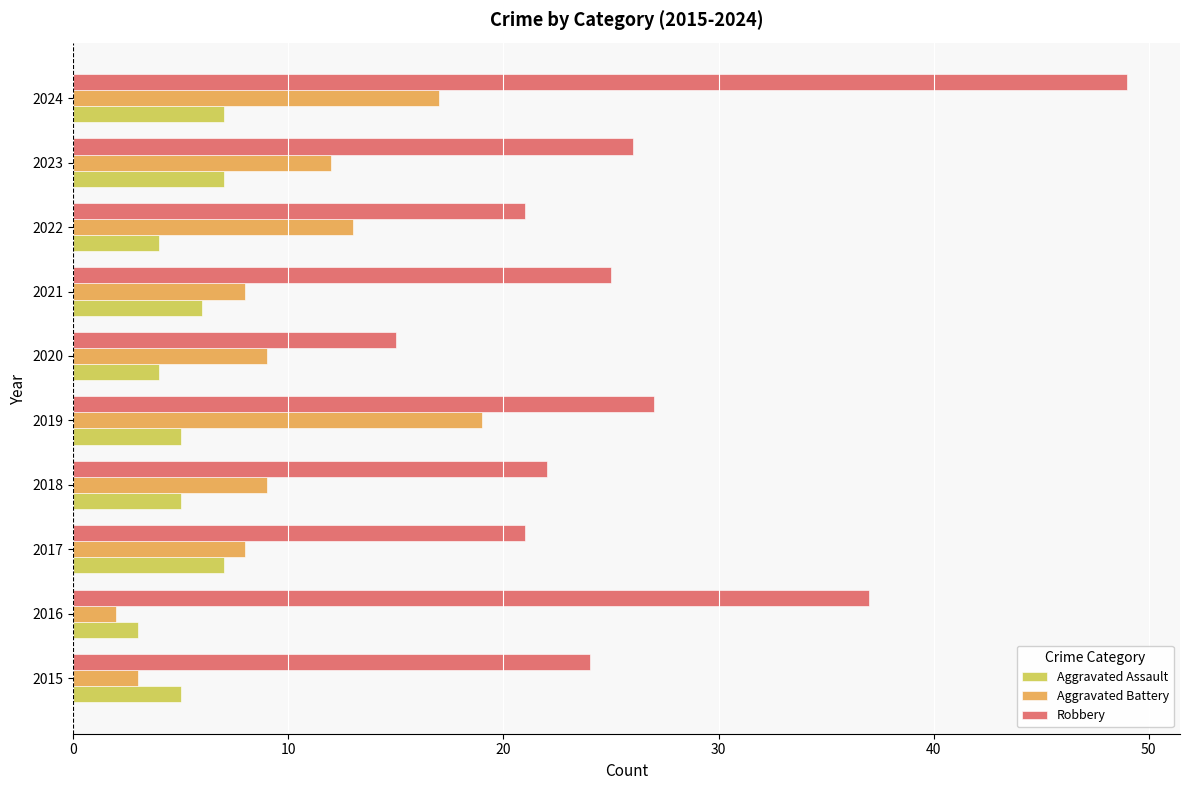

At which category does the chart reach its minimum across all series?

2016